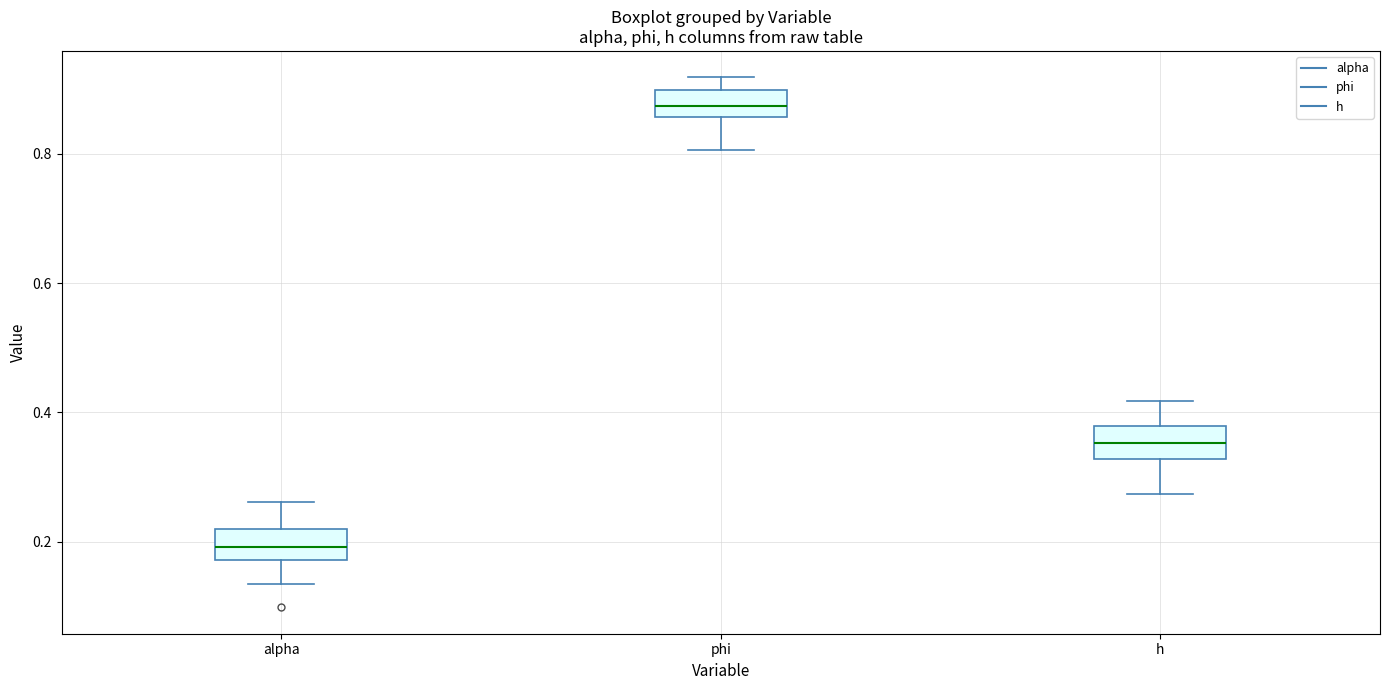

Reading left to right, transcribe this box plot: for each box, give where its median line is, the range the box spans, and where its two whiskers end, as read against the y-axis. The values are not printed on the chart, so give them approximately, as read against the axis.

alpha: median 0.20, box 0.18 to 0.22, whiskers 0.14 to 0.26
phi: median 0.88, box 0.86 to 0.90, whiskers 0.80 to 0.92
h: median 0.36, box 0.32 to 0.38, whiskers 0.28 to 0.42